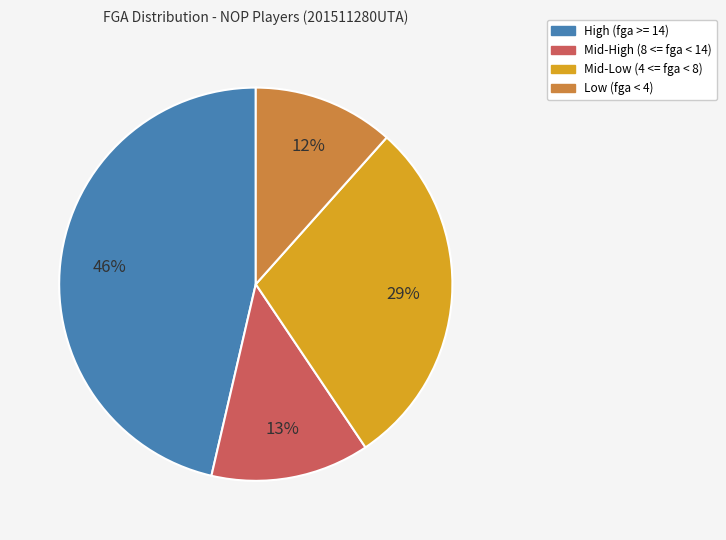

Count the number of slices in the pie.

4